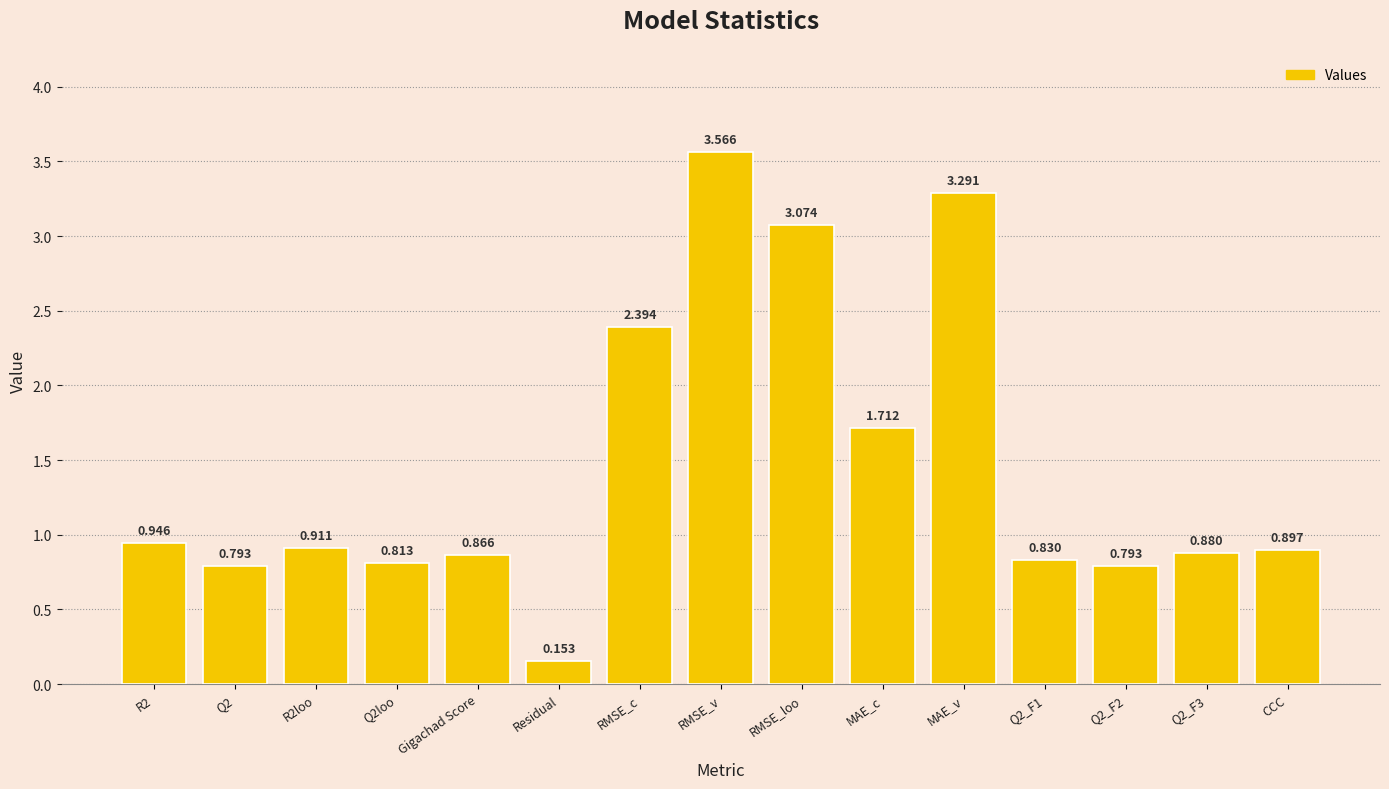

At which category does the chart reach its minimum across all series?

Residual